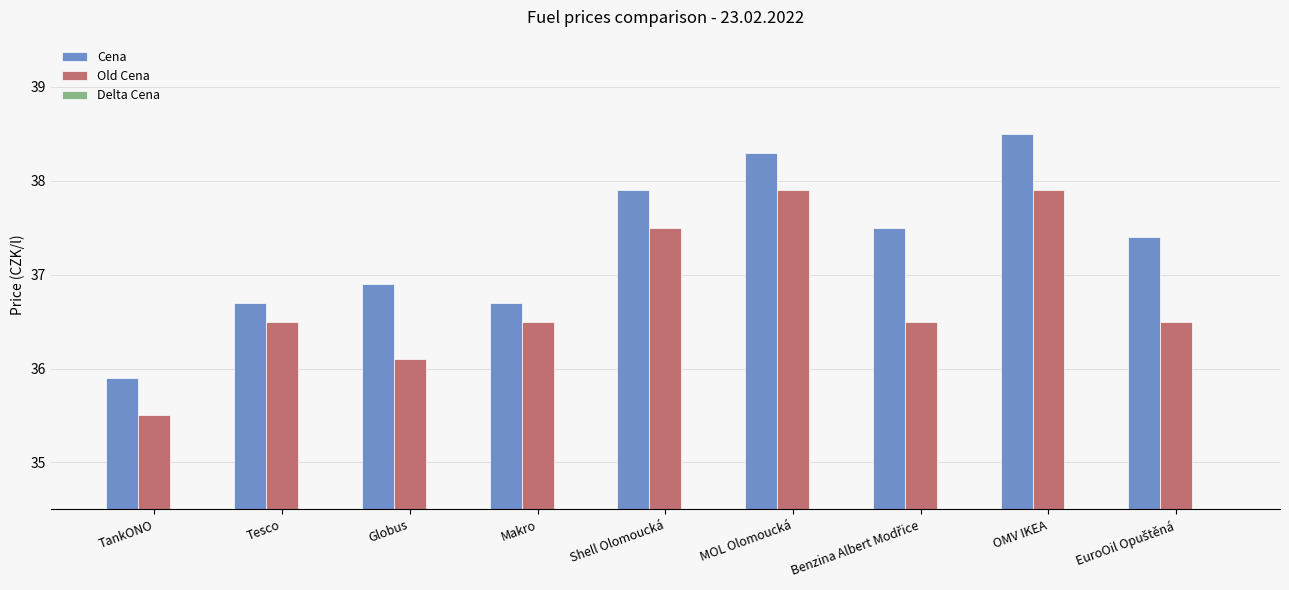

Does the chart contain any negative values?

No